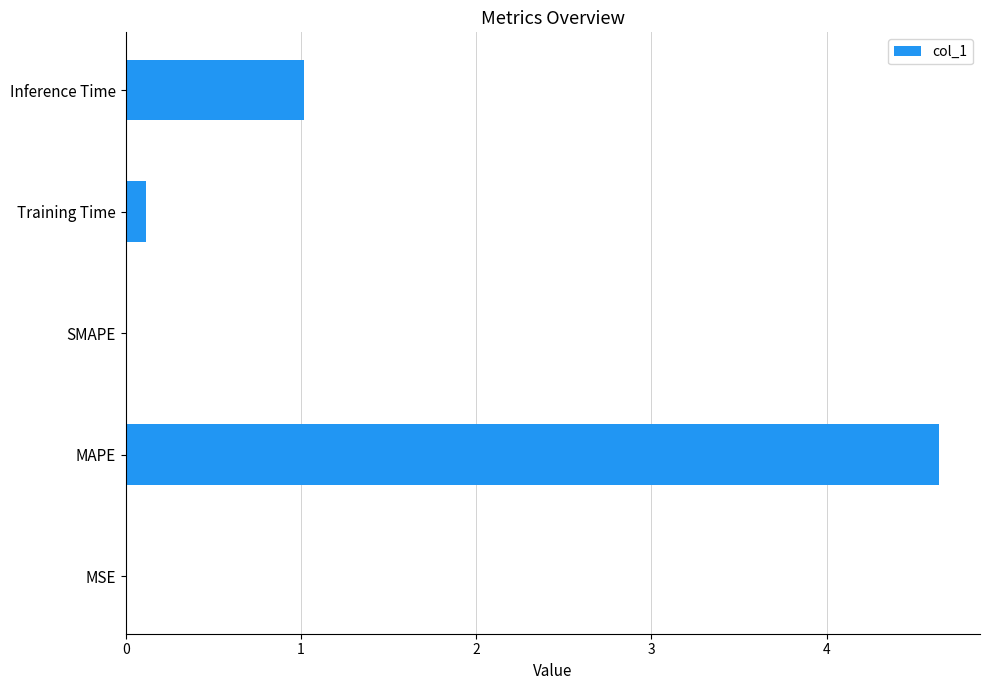

What is the change in value from Training Time to Inference Time?

+0.9